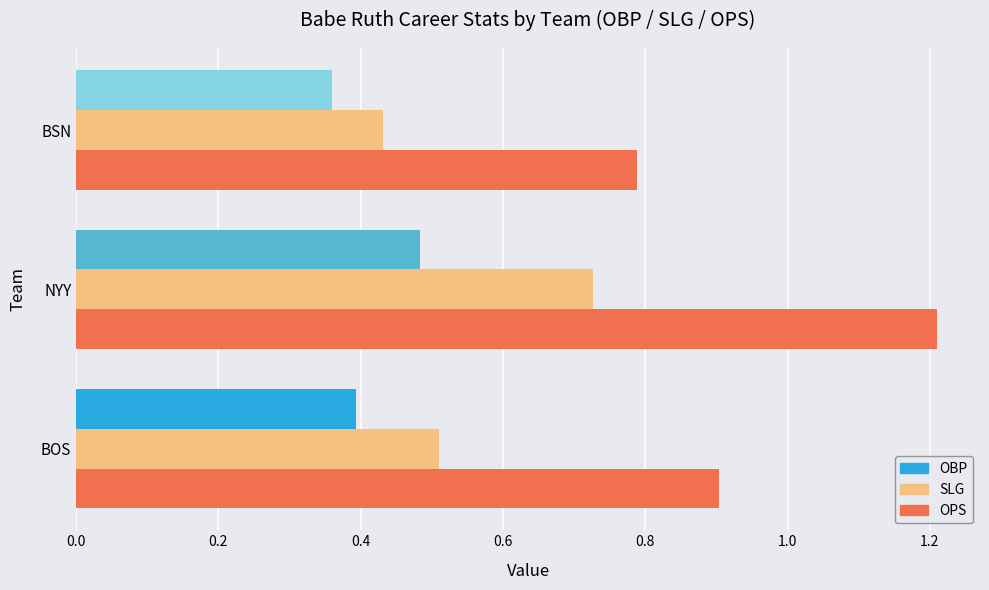

The value of OBP at BOS is 0.2. True or false?

False